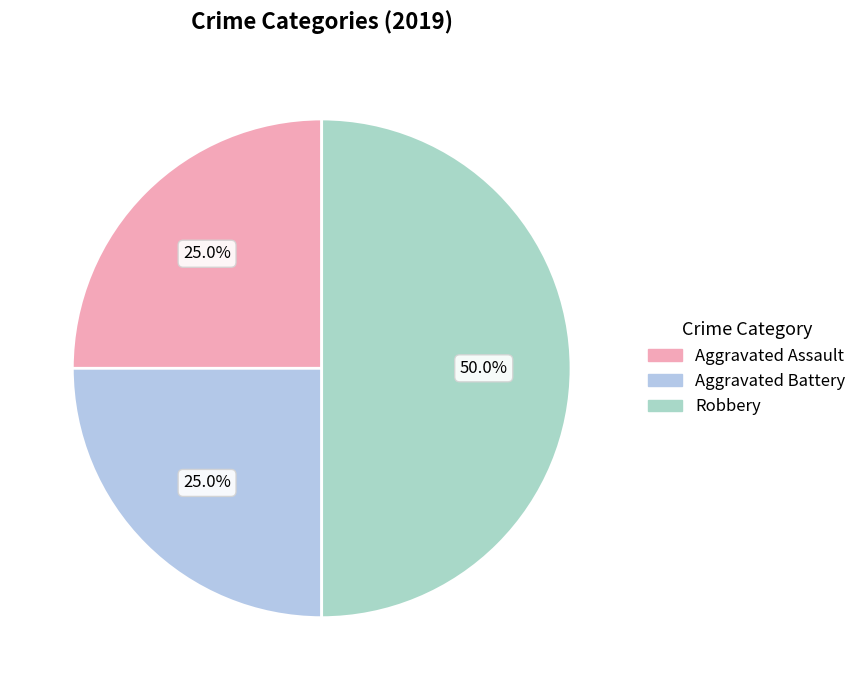

How many segments does this pie chart have?

3